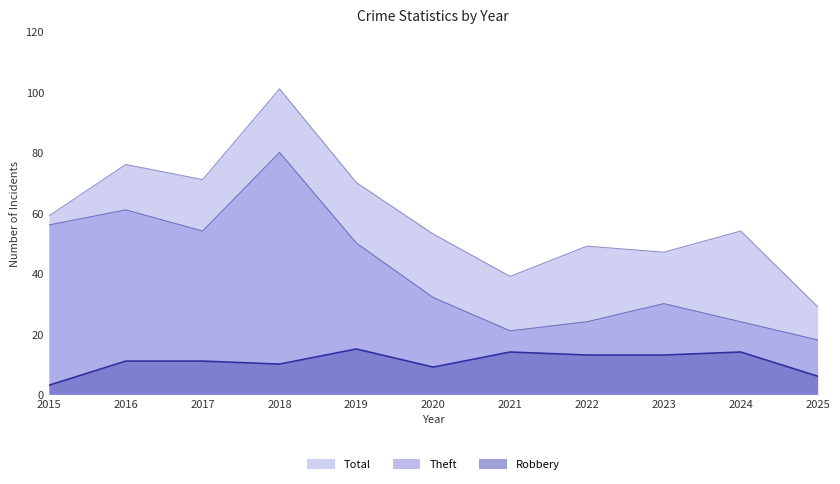

What is the sum of the Theft values at 2022 and 2015?

80